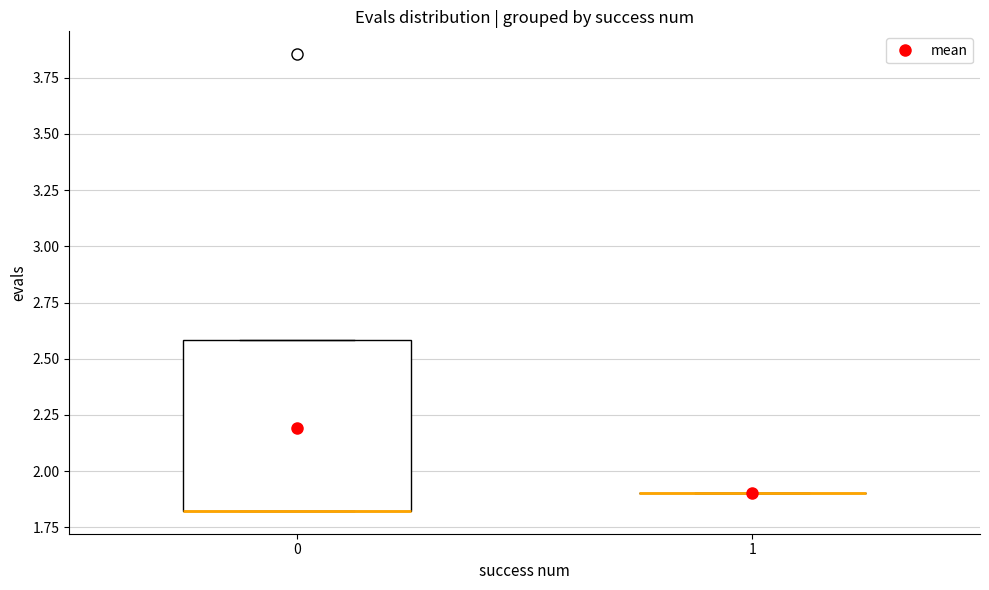

Reading left to right, transcribe this box plot: for each box, give where its median line is, the range the box spans, and where its two whiskers end, as read against the y-axis. The values are not printed on the chart, so give them approximately, as read against the axis.

0: median 1.8 (drawn on the box's lower edge), box 1.8 to 2.6, whiskers 1.8 to 2.6
1: box collapsed to a line at 1.9, whiskers 1.9 to 1.9